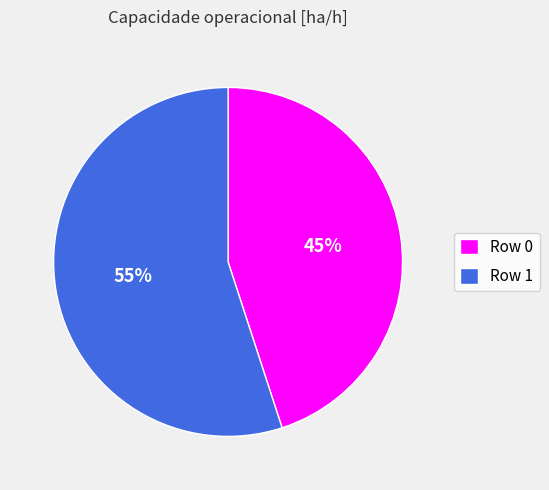

Rank the categories by value from highest to lowest.

Row 1, Row 0